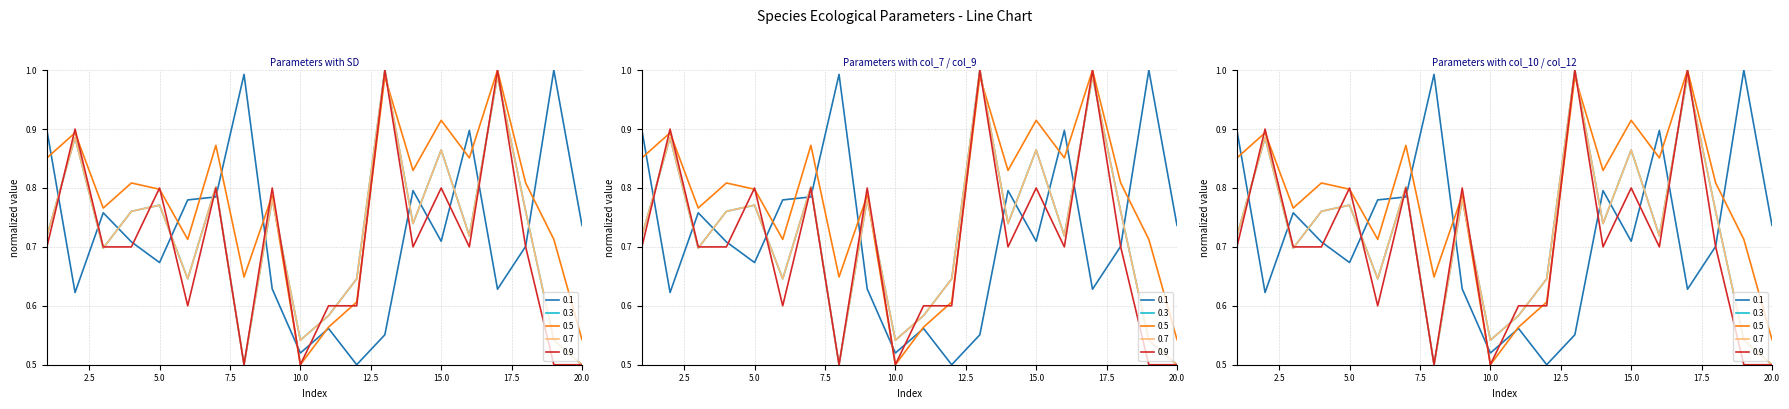

What is the value of the col_10 point at the 4th from the left?

0.8